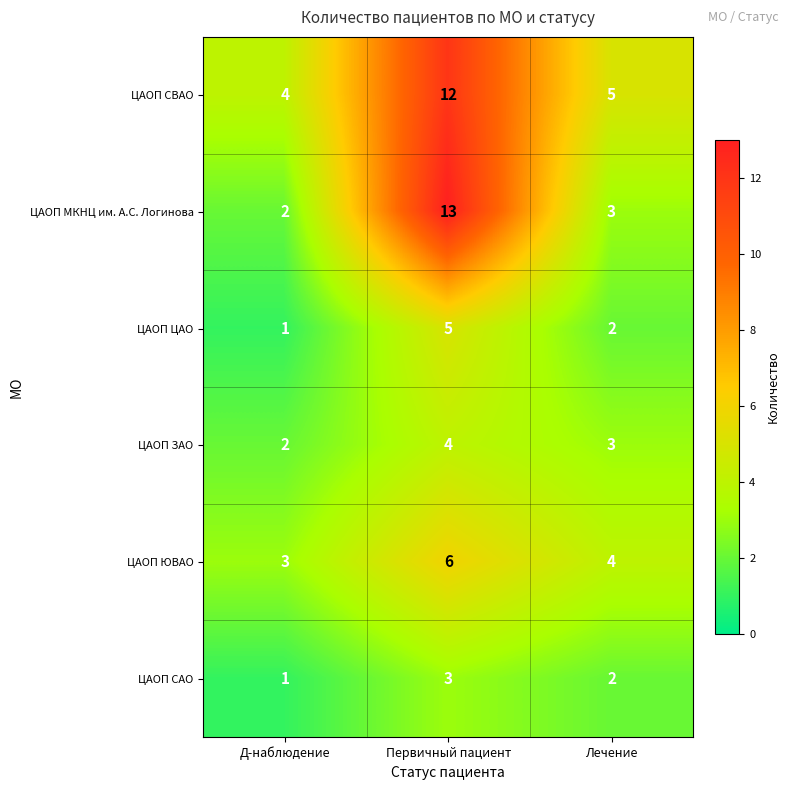

List the series in order of their peak value, lowest first.

ЦАОП САО, ЦАОП ЗАО, ЦАОП ЦАО, ЦАОП ЮВАО, ЦАОП СВАО, ЦАОП МКНЦ им. А.С. Логинова